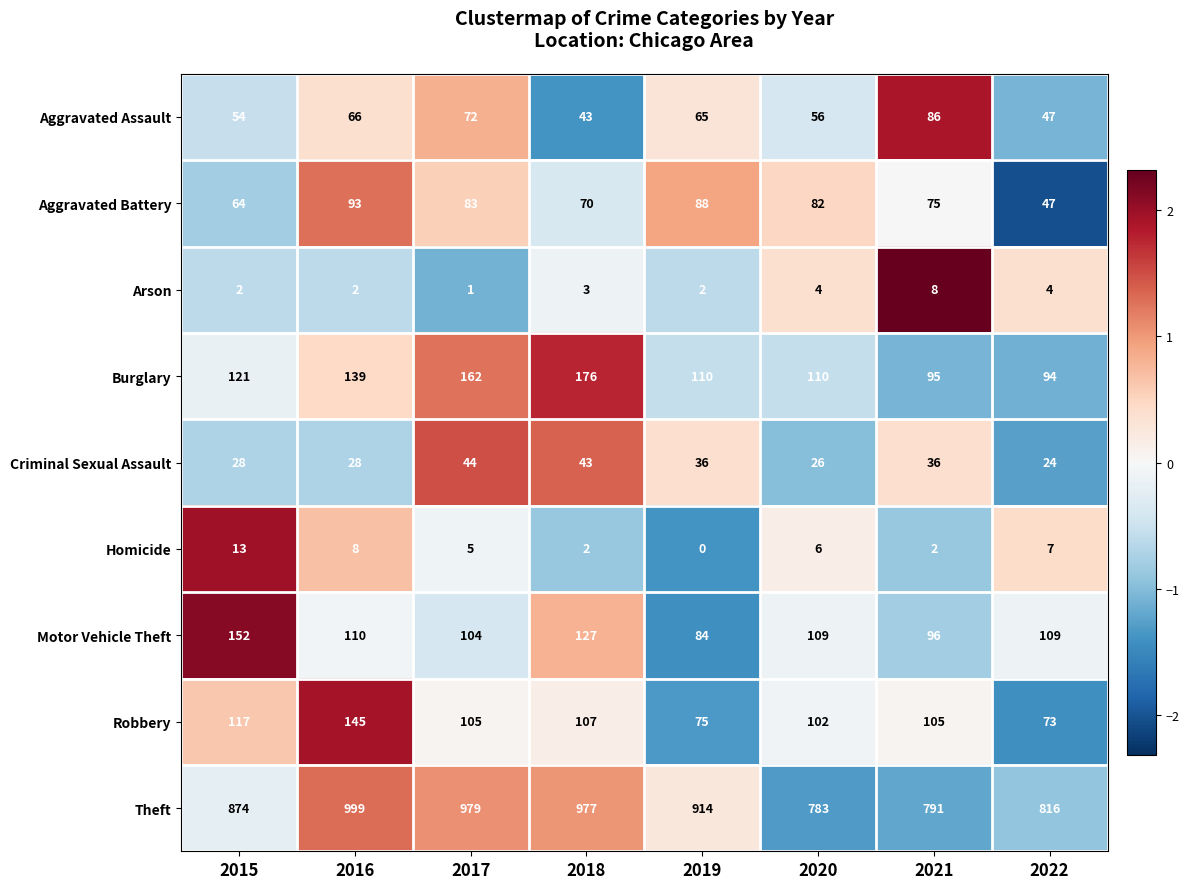

Which series has the largest total across all categories?

Theft